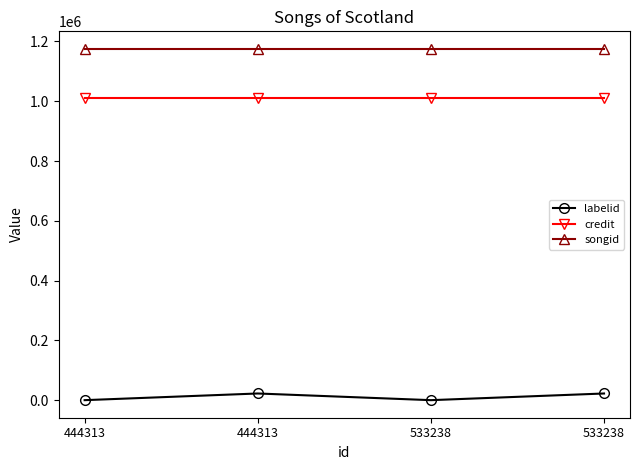

How many data points in labelid are less than 22708?

2